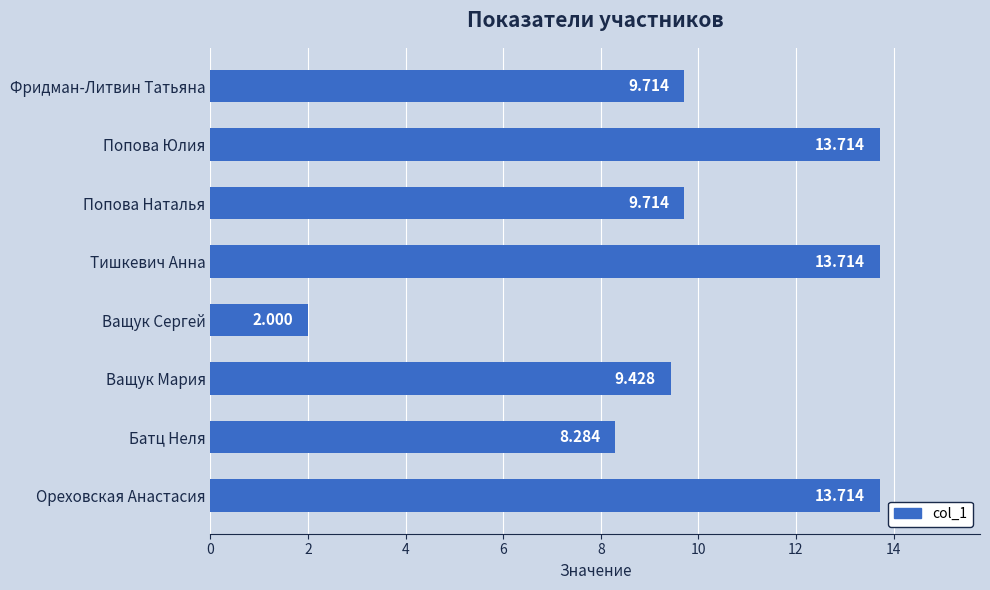

What is the sum of all values?

80.3